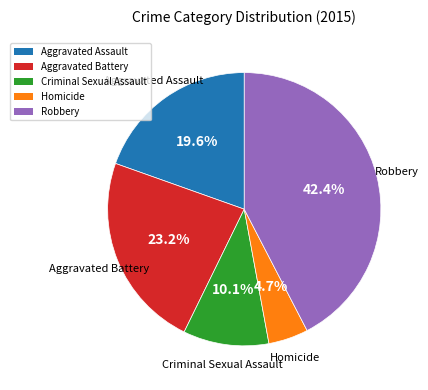

What is the ratio of the value at Robbery to the value at Aggravated Battery?

1.8